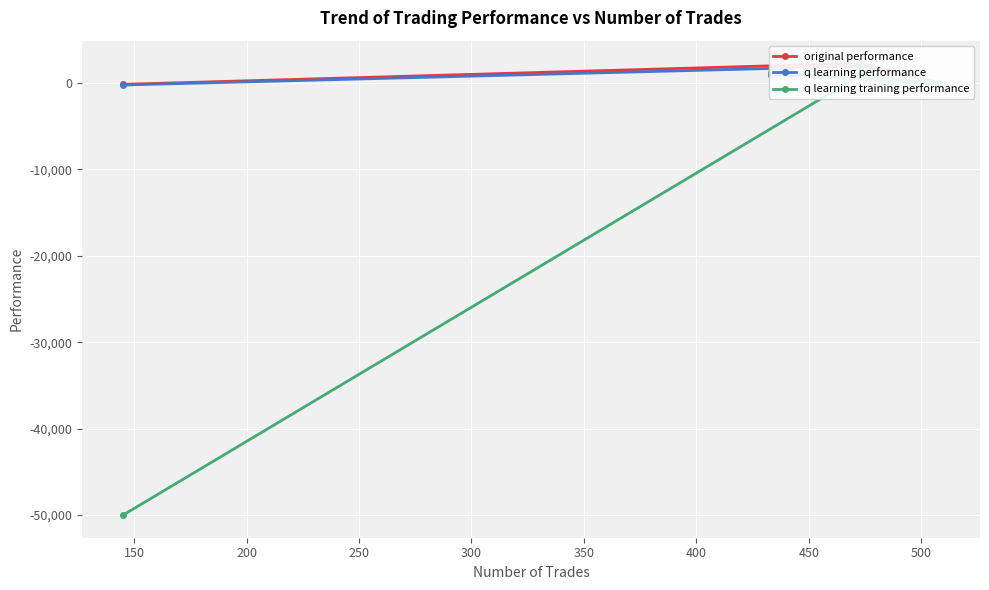

What is the difference between the maximum and minimum values in the q learning performance series?

2178.1